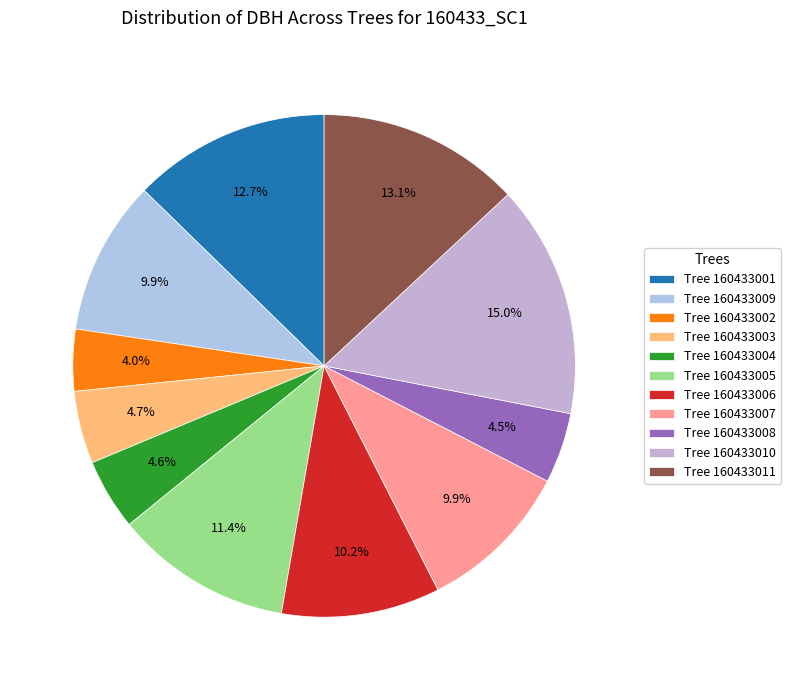

Is there a majority slice in this chart?

No